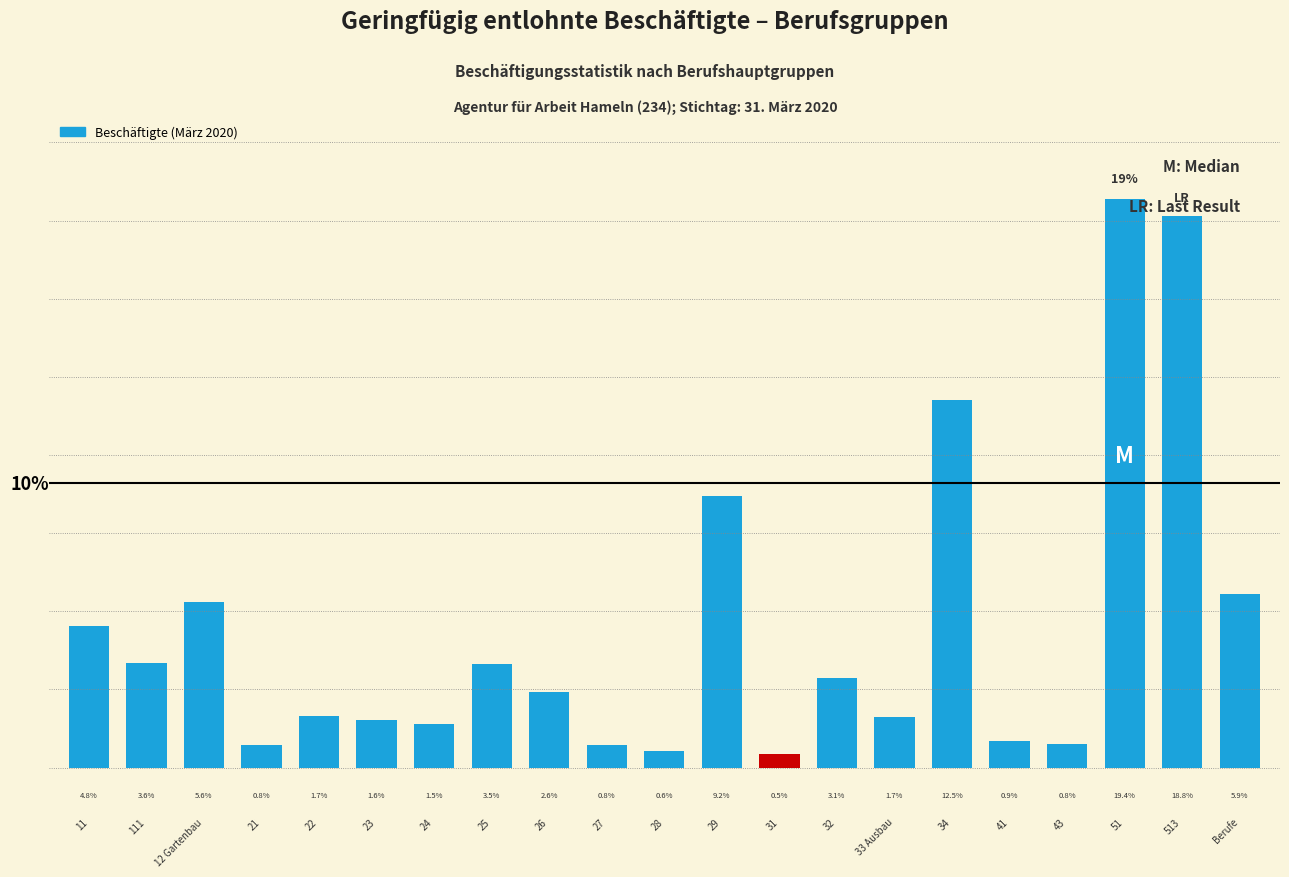

Are the bars horizontal?

No